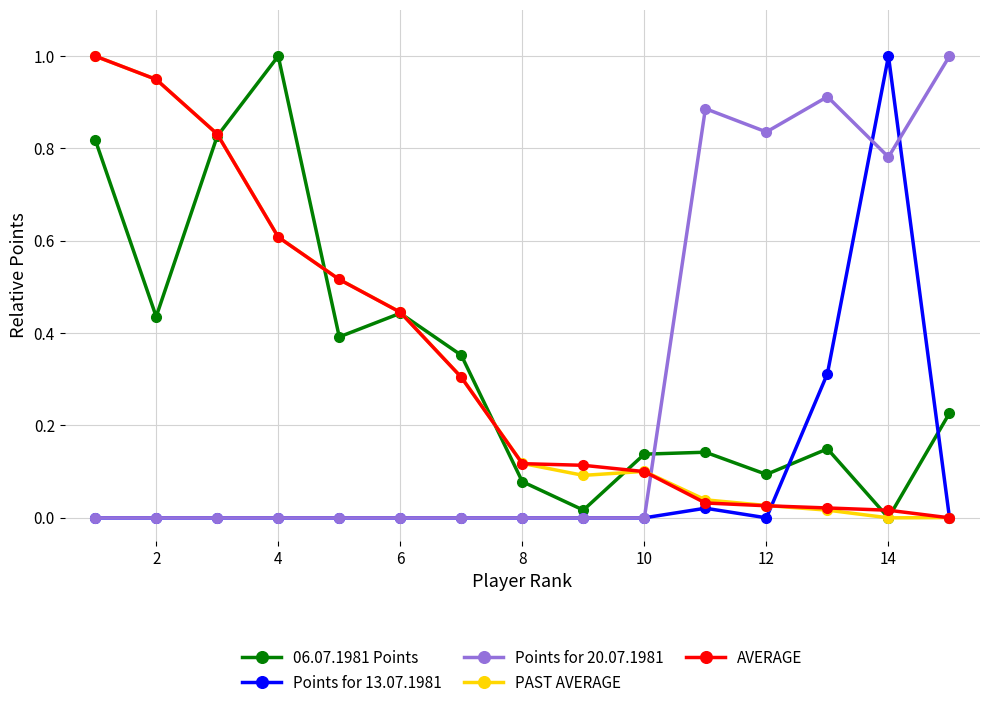

What is the greatest value displayed?

1.0